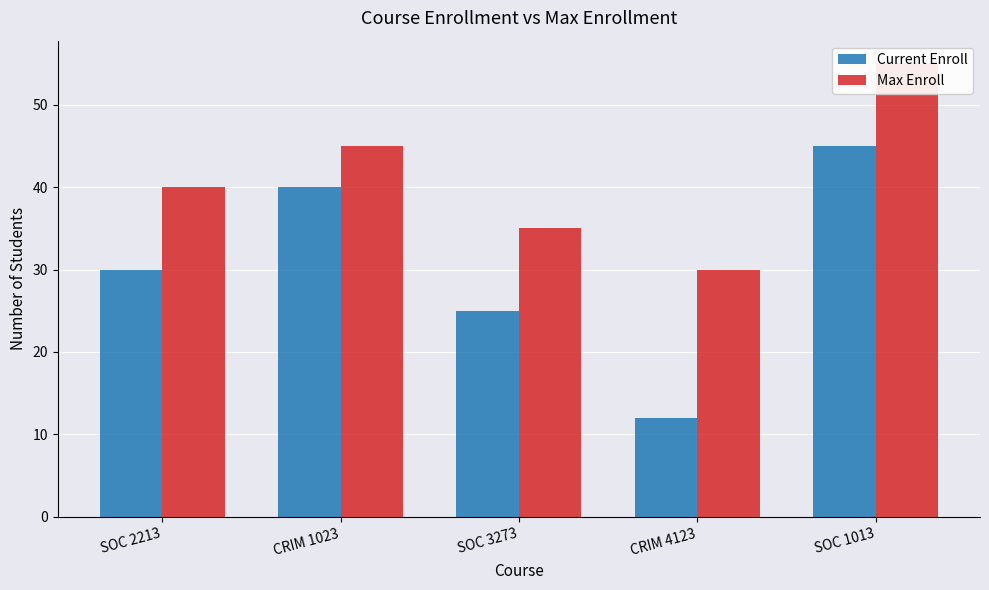

Which series has the largest total across all categories?

Max Enroll